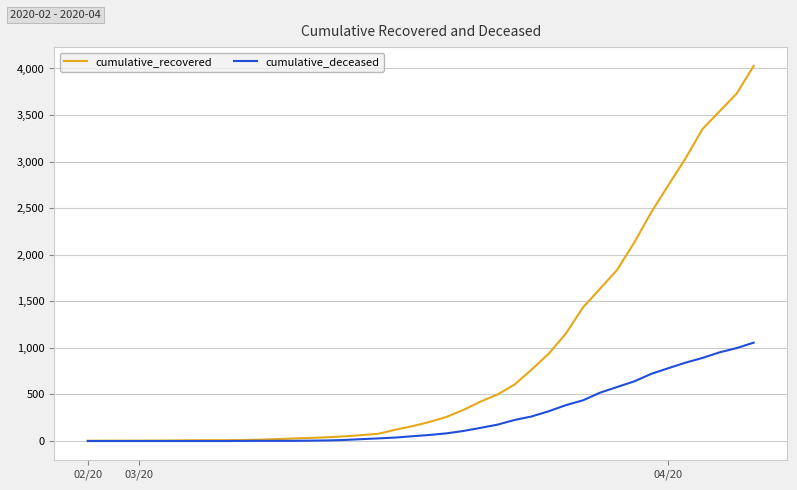

Which series has the largest total across all categories?

cumulative_recovered